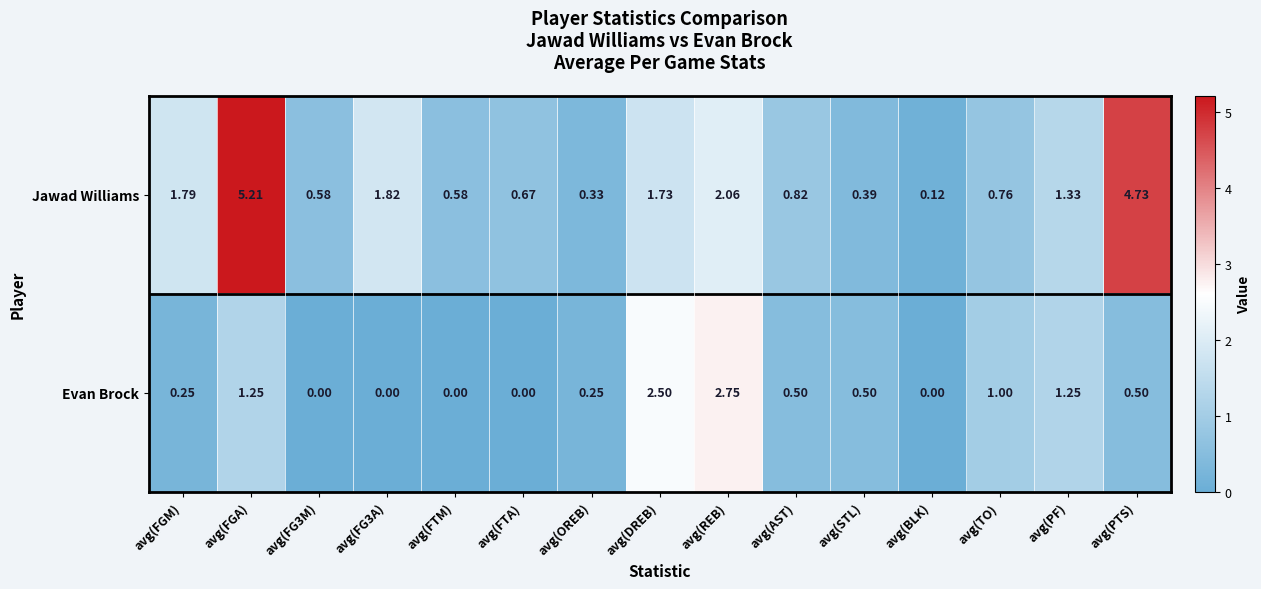

Which series has the widest spread of values?

Jawad Williams